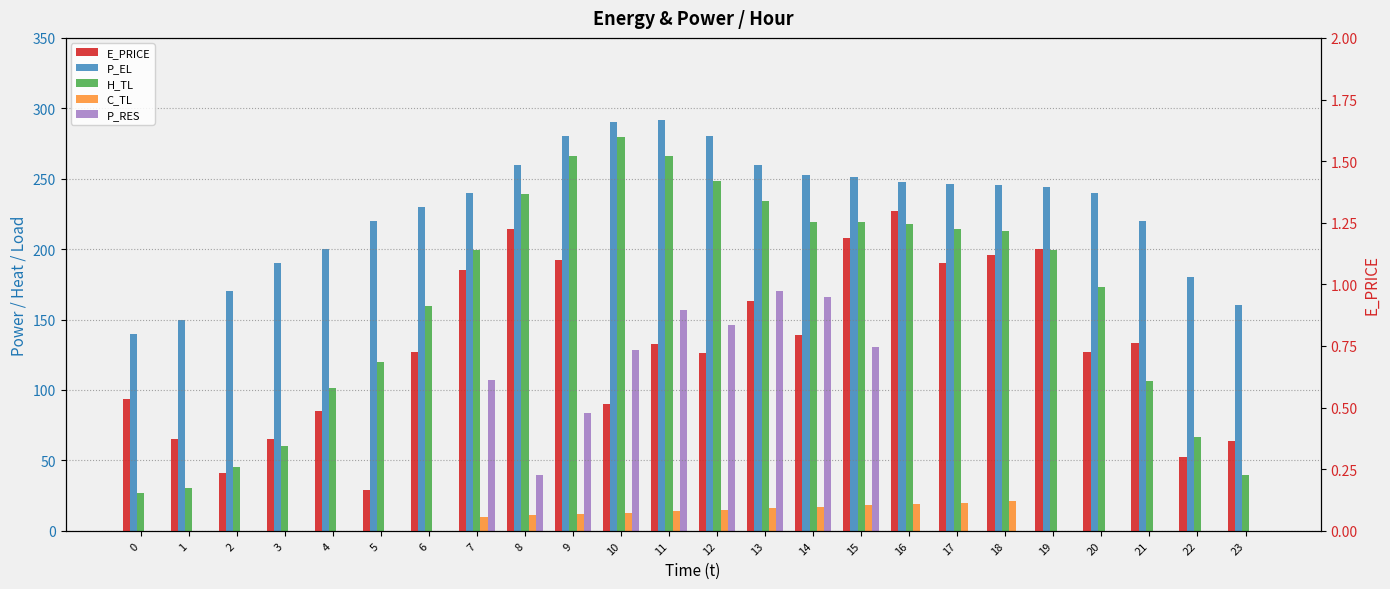

What is the spread (max minus min) of values at 11?

291.2